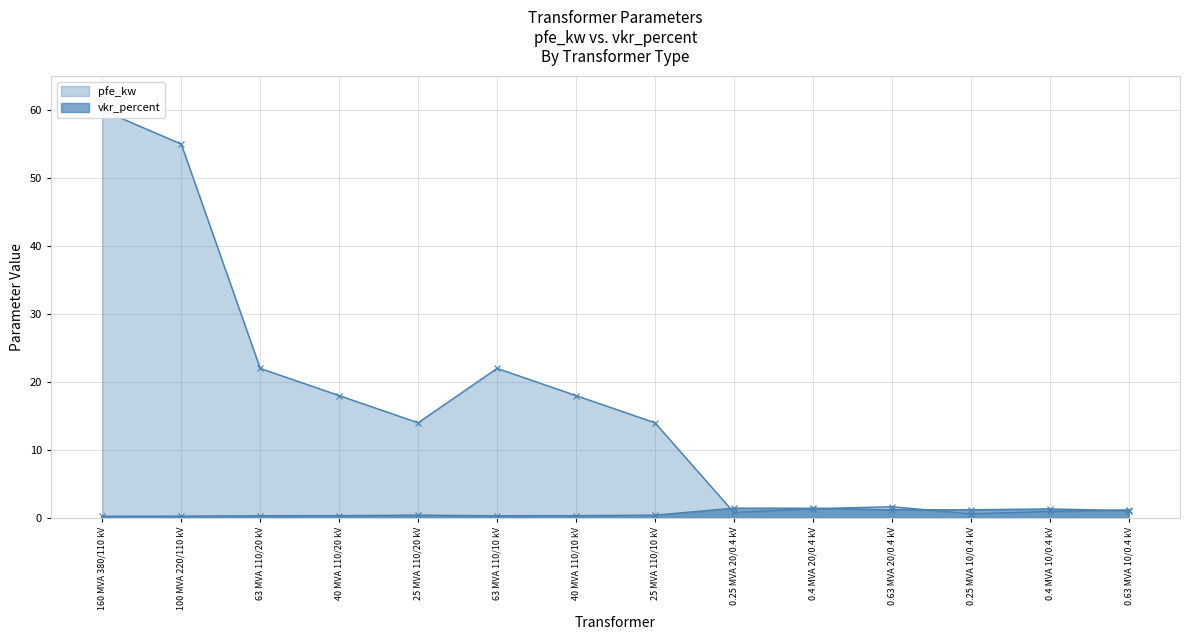

What is the difference between the pfe_kw values at 0.25 MVA 20/0.4 kV and 25 MVA 110/20 kV?

13.2